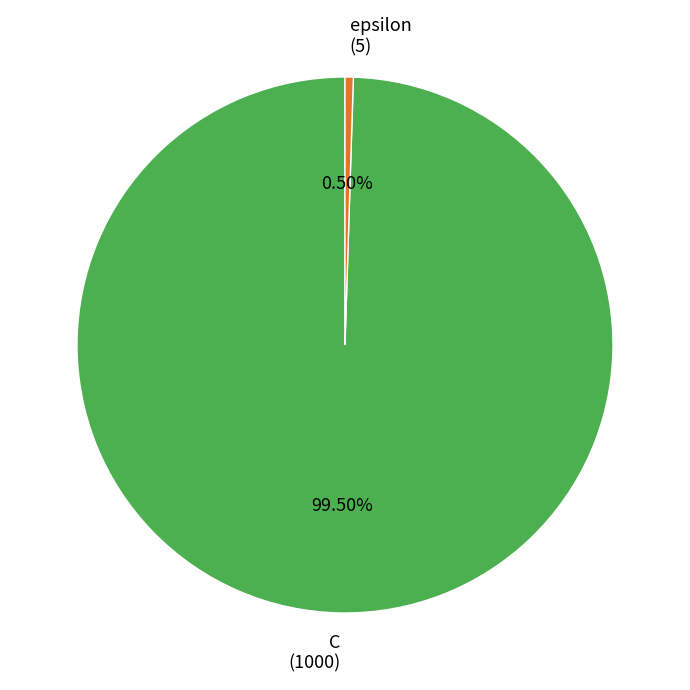

Is C (1000) the majority of the pie?

Yes